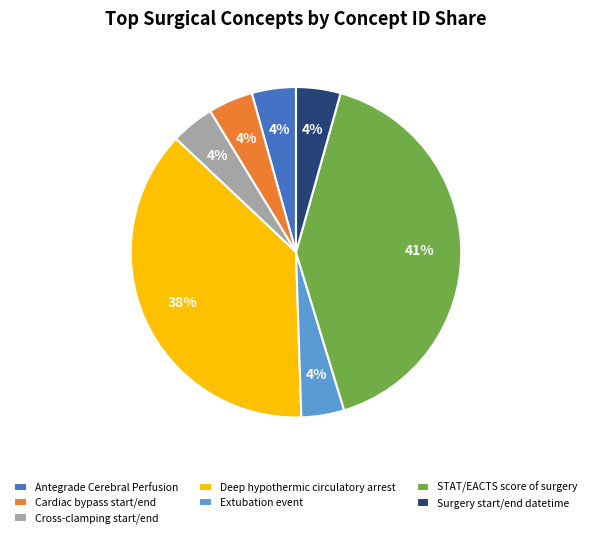

Is the sum of Cardiac bypass start/end and Cross-clamping start/end greater than half?

No